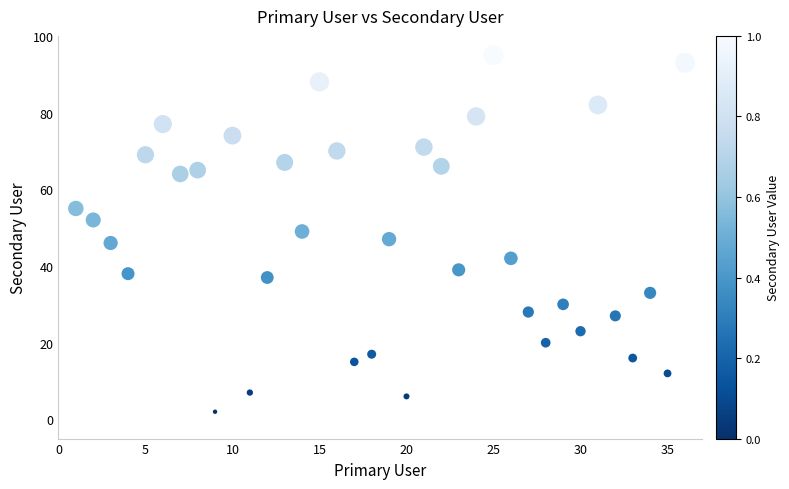

What is the range of Y values (max minus min)?

93